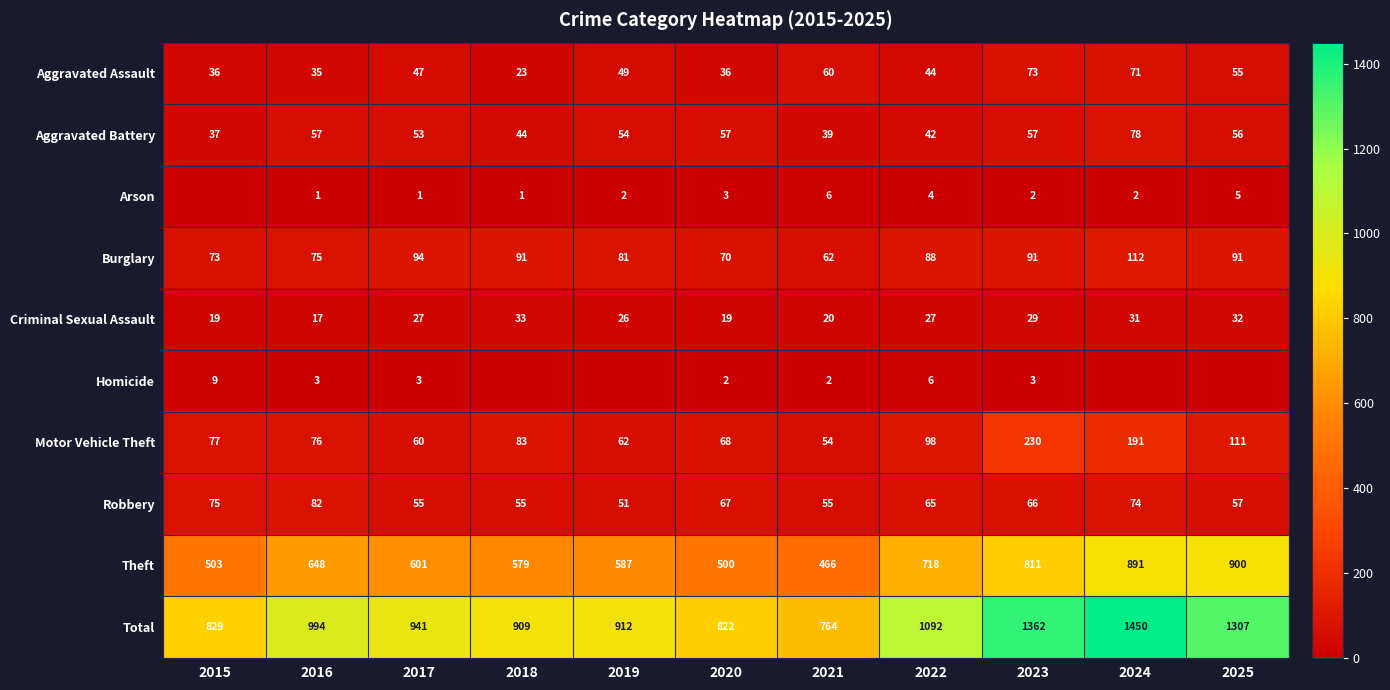

At 2021, list the series in order from smallest to largest.

Homicide, Arson, Criminal Sexual Assault, Aggravated Battery, Motor Vehicle Theft, Robbery, Aggravated Assault, Burglary, Theft, Total